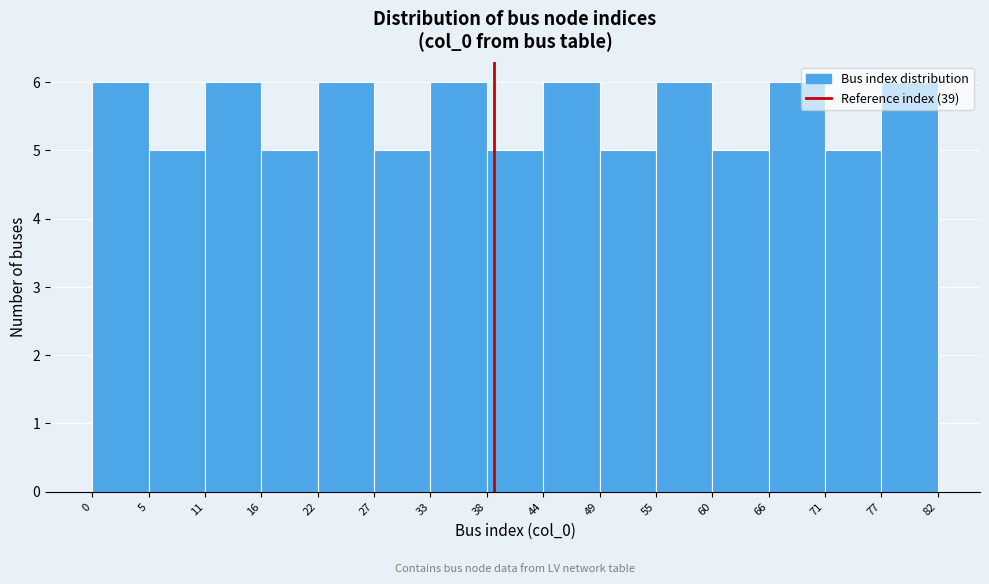

What is the height of the bar covering 27 to 33 on the x-axis? The values are not printed on the chart, so give them approximately, as read against the axis.

5